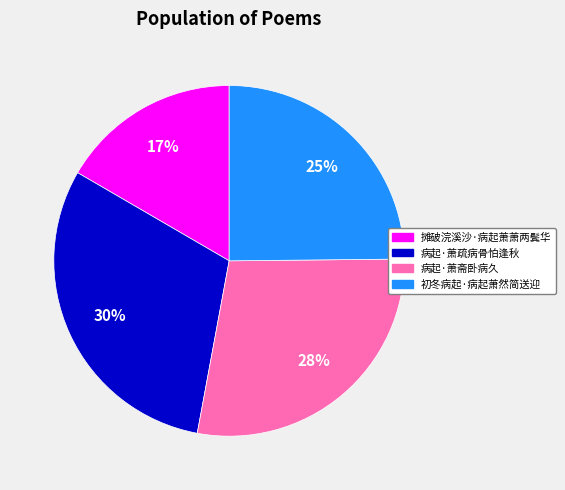

To the nearest percent, what percentage of the pie is 病起·萧疏病骨怕逢秋?

30%